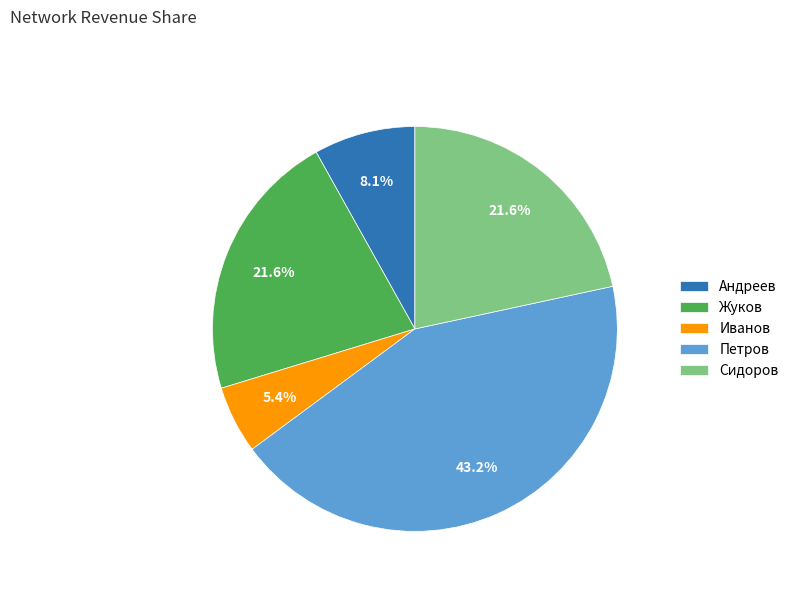

To the nearest percent, what is the combined percentage of Андреев and Жуков?

30%